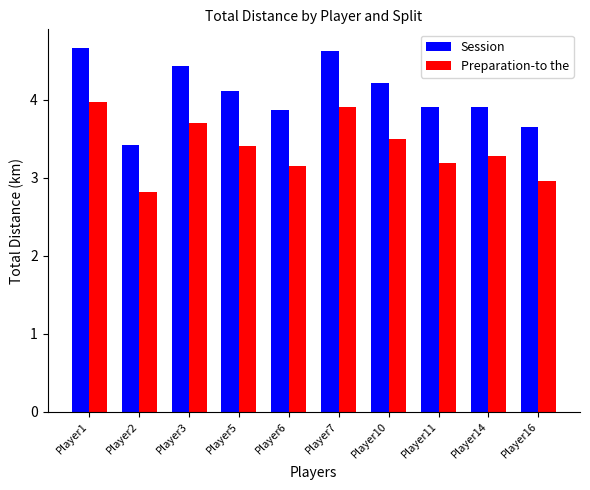

What is the average value of the Session series?

4.1